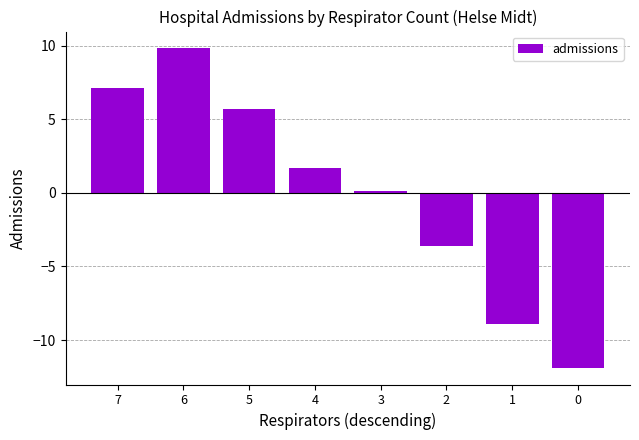

Reading left to right, what are all the values shown in this chart?

7.1	9.9	5.7	1.7	0.1	-3.6	-8.9	-11.9